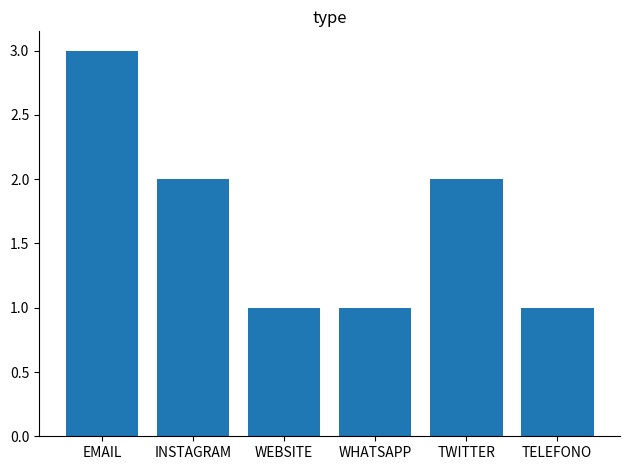

What is the maximum value shown in the chart?

3